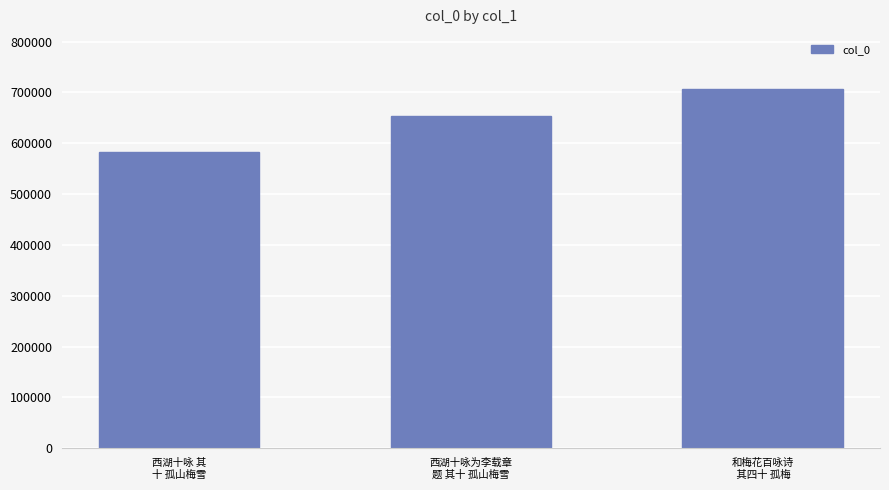

What is the value of the 2nd bar from the left?

653902